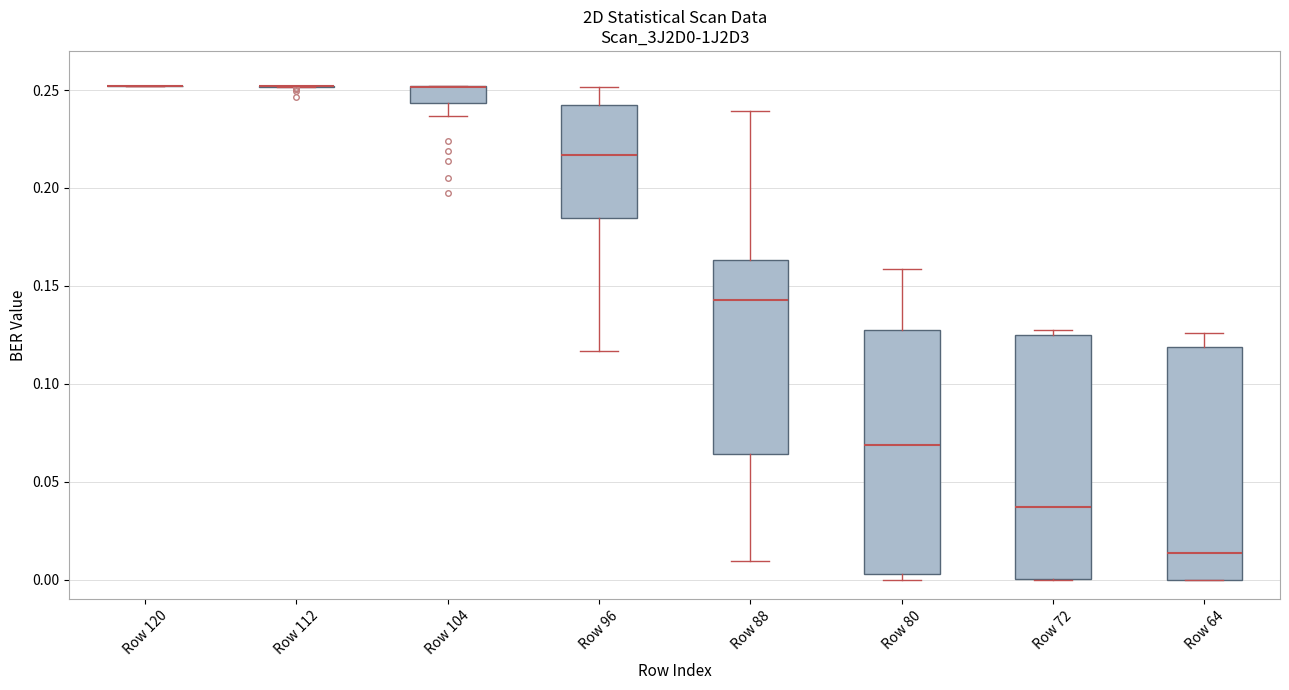

Reading left to right, read every box against the y-axis: the position of its median line, the range the box covers, and the ends of its whiskers. The values are not printed on the chart, so give them approximately, as read against the axis.

Row 120: box collapsed to a line at 0.250, whiskers 0.250 to 0.250
Row 112: box collapsed to a line at 0.250, whiskers 0.250 to 0.250
Row 104: median 0.250 (drawn on the box's upper edge), box 0.245 to 0.250, whiskers 0.235 to 0.250
Row 96: median 0.215, box 0.185 to 0.240, whiskers 0.115 to 0.250
Row 88: median 0.145, box 0.065 to 0.165, whiskers 0.010 to 0.240
Row 80: median 0.070, box 0.005 to 0.125, whiskers 0.000 to 0.160
Row 72: median 0.035, box 0.000 to 0.125, whiskers 0.000 to 0.130
Row 64: median 0.015, box 0.000 to 0.120, whiskers 0.000 to 0.125